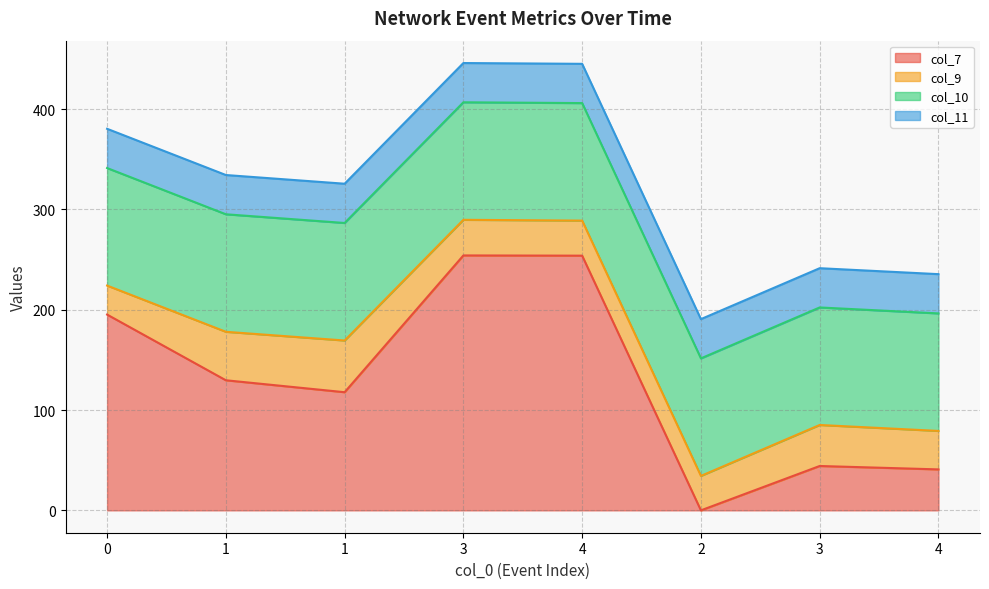

What is the label of the 3rd point from the right?

2